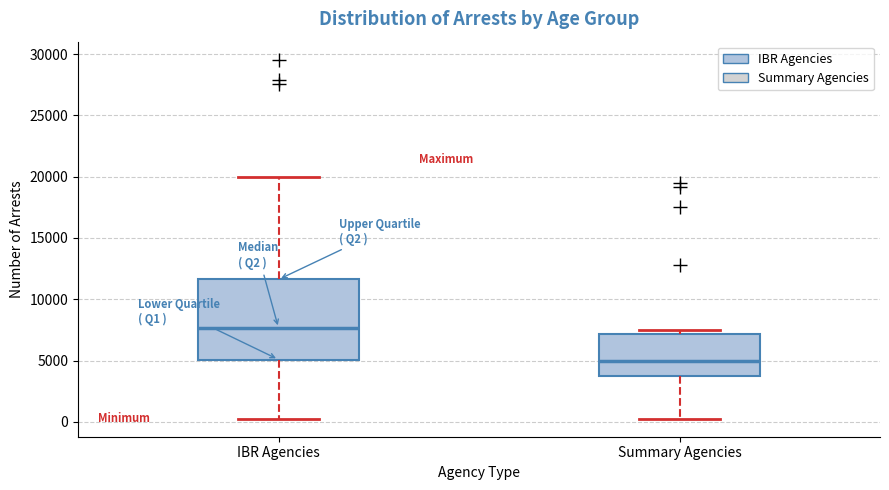

Which box has the highest median line?

IBR Agencies